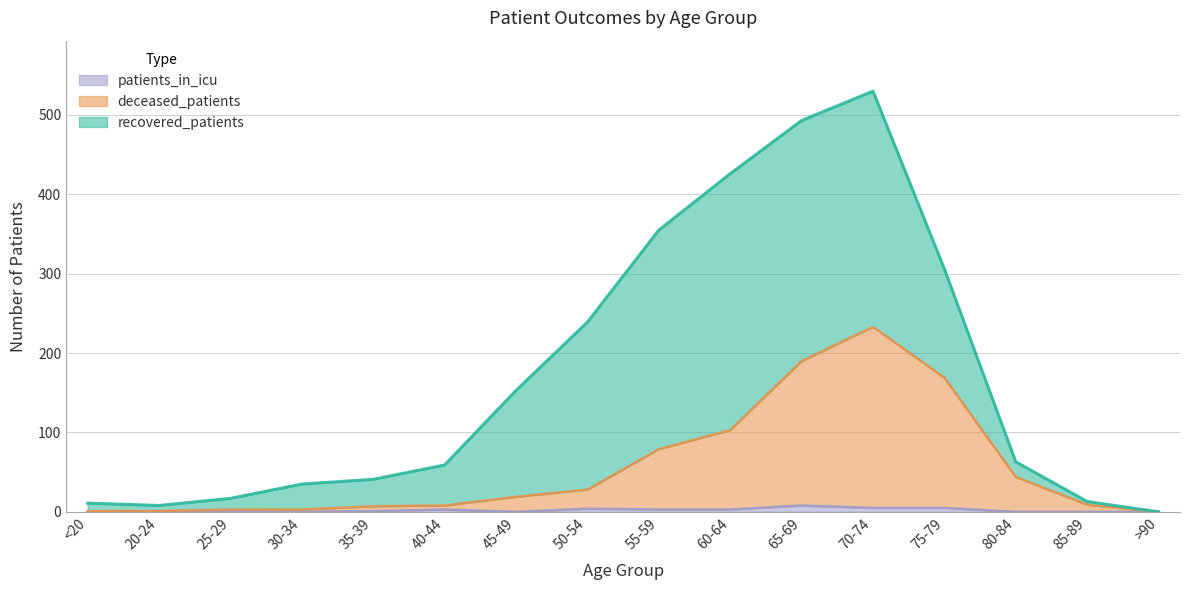

True or false: patients_in_icu and deceased_patients cross at least once.

False